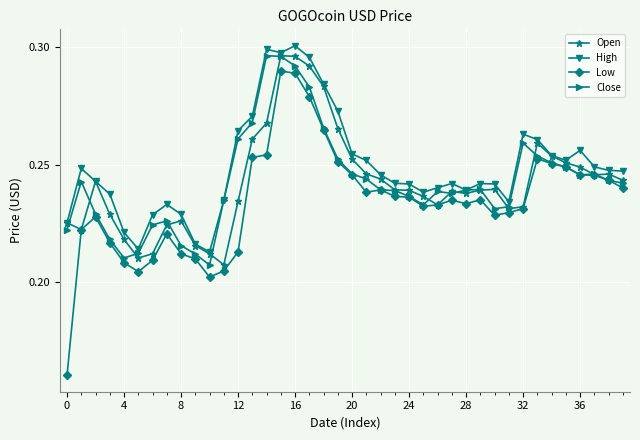

At how many categories does at least one series exceed 0?

40